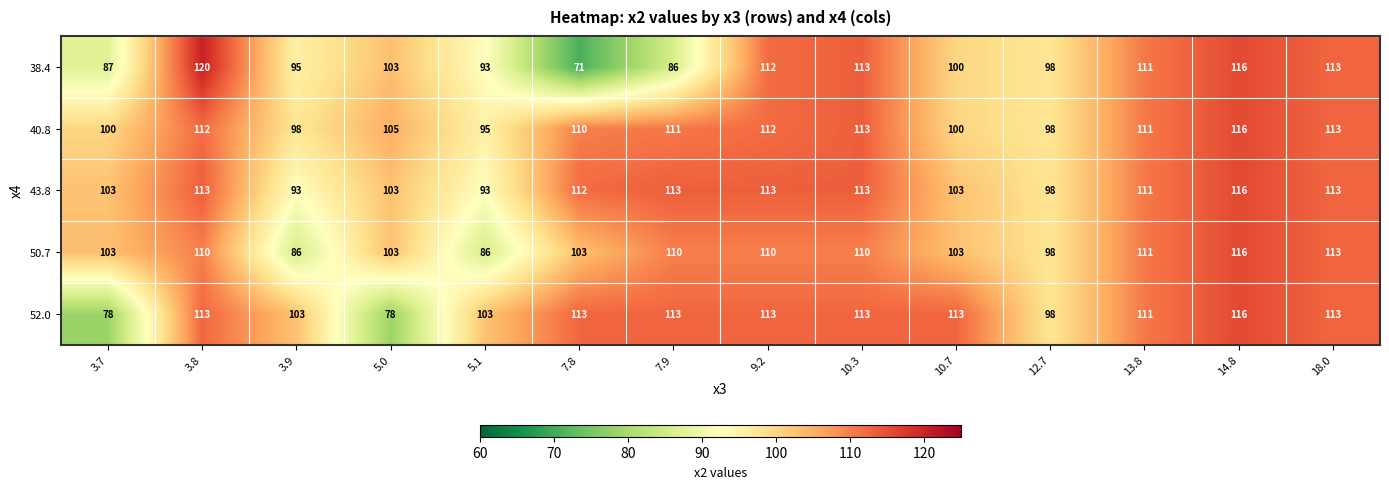

At how many categories does at least one series exceed 92?

14